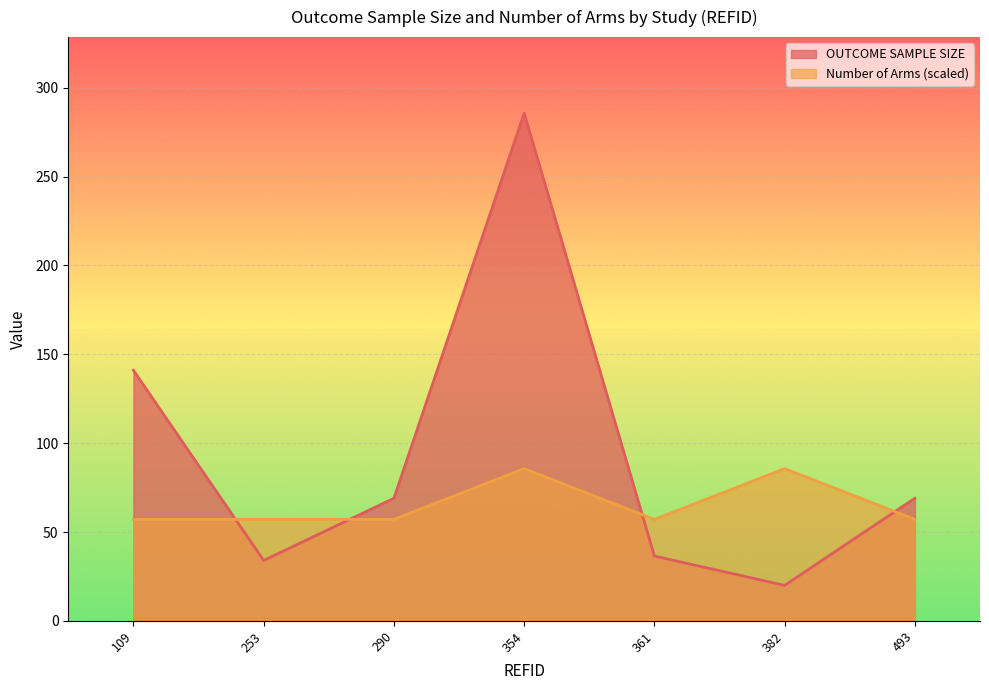

True or false: OUTCOME SAMPLE SIZE has a value of 20.0 at 382.

True